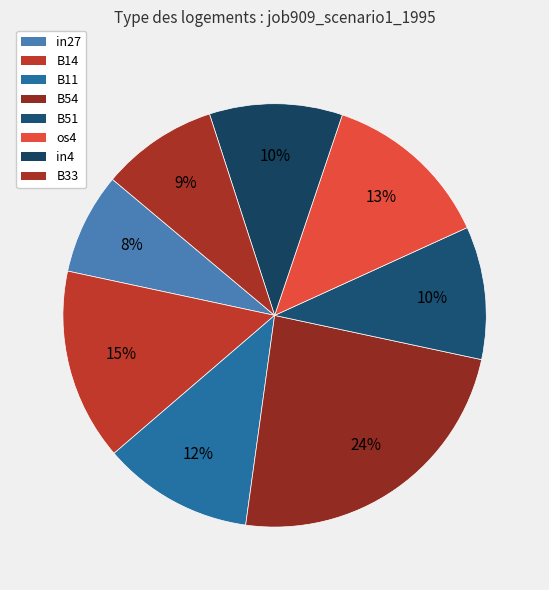

To the nearest percent, what is the combined percentage of B33 and in27?

17%